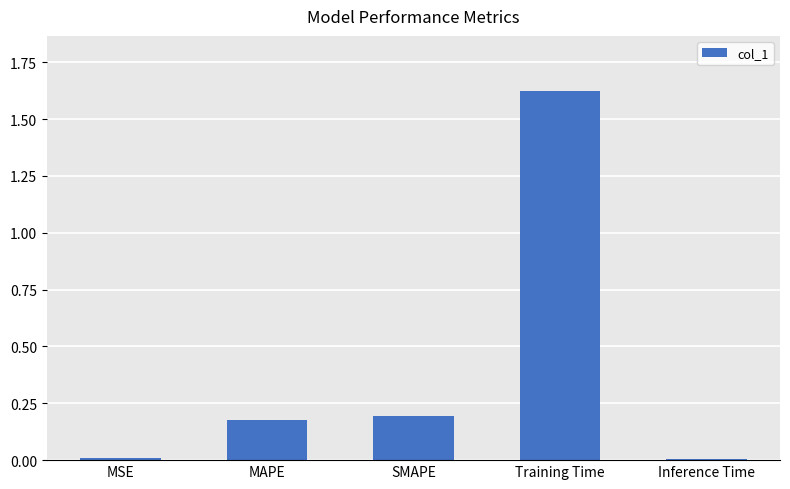

The chart shows a value of 0.2 at MAPE. True or false?

True